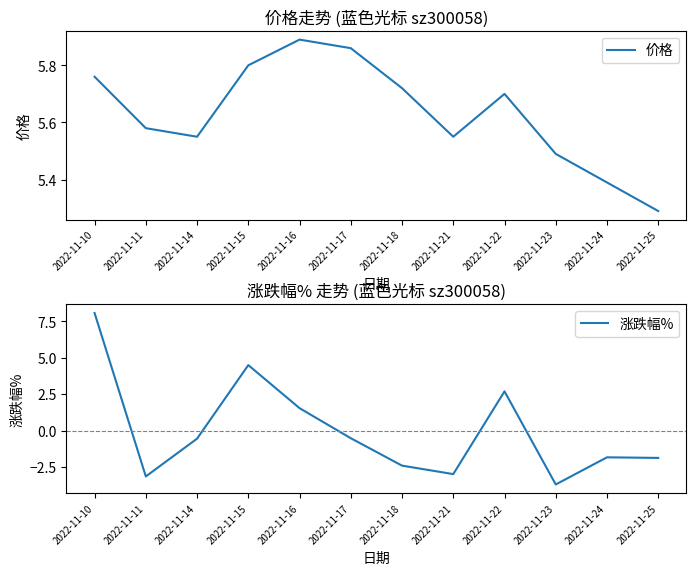

How many categories are shown in the chart?

12